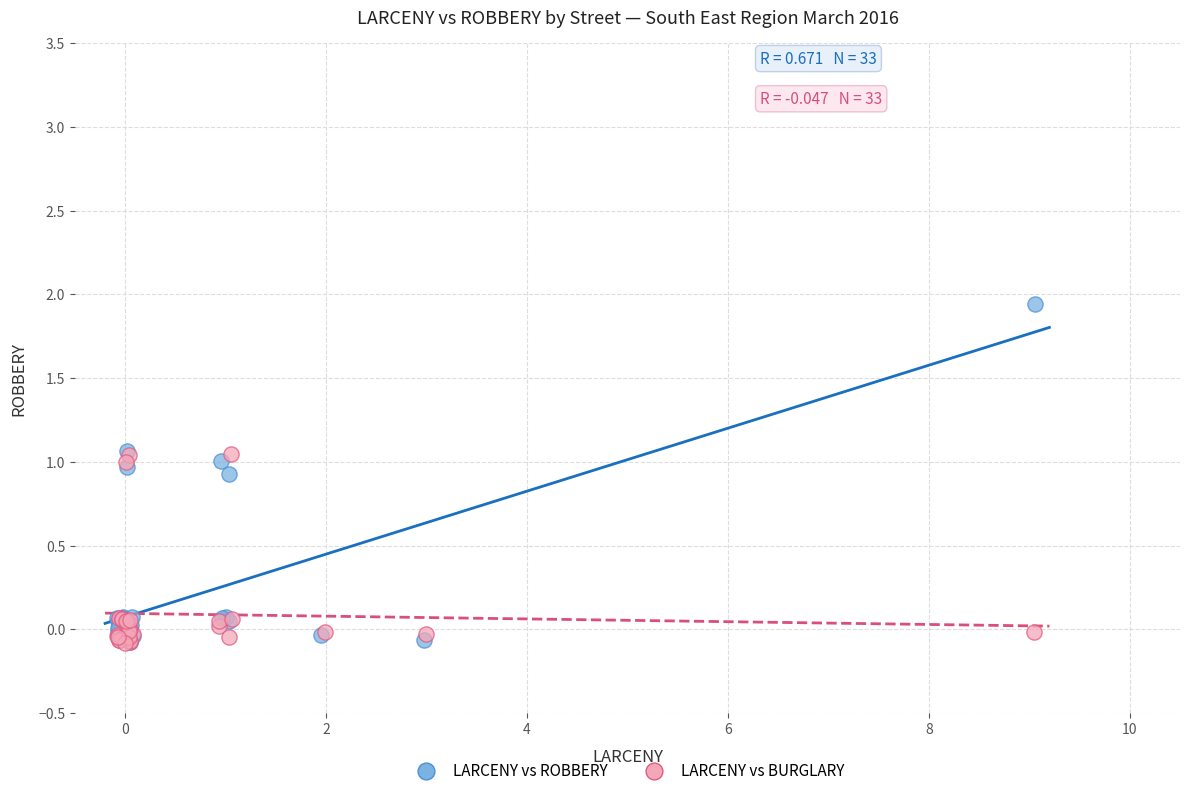

Which series has the widest spread of Y values?

LARCENY vs ROBBERY